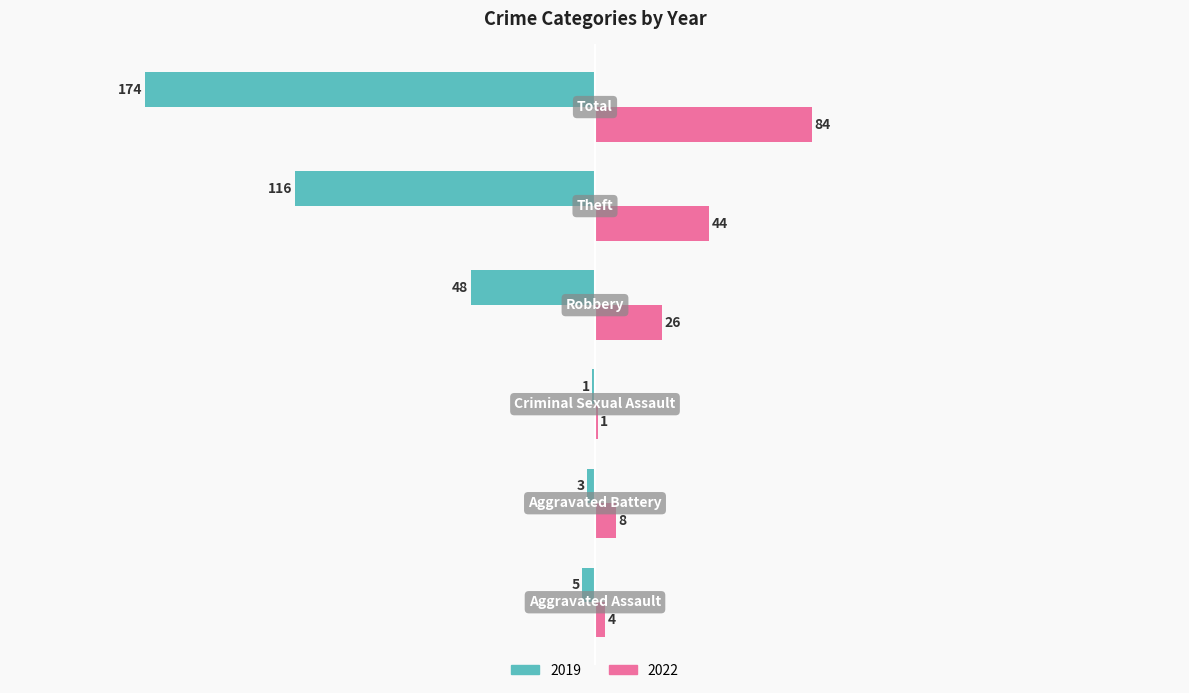

Which series has the largest total across all categories?

2022